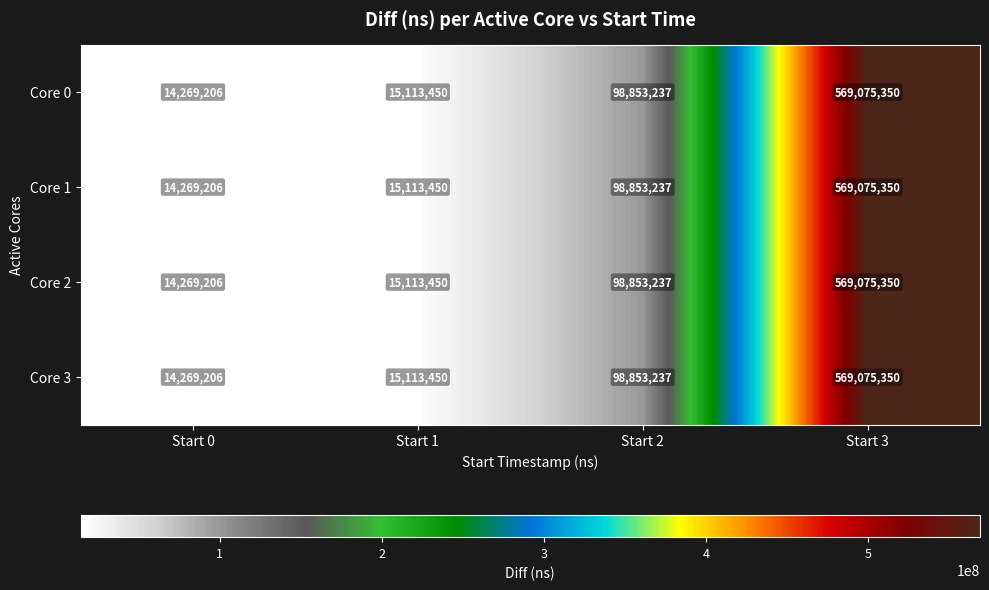

The Core 0 series shows 15113450 at Start 1. True or false?

True